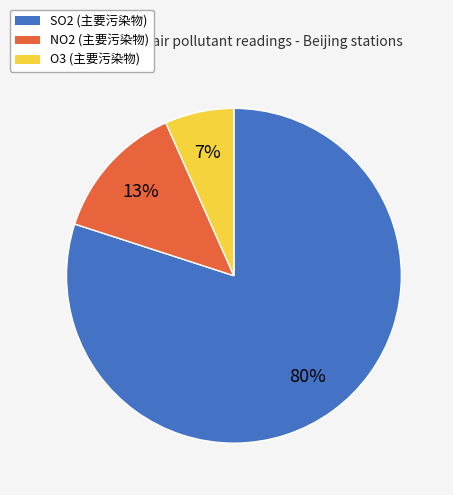

Is the sum of SO2 and O3 greater than half?

Yes